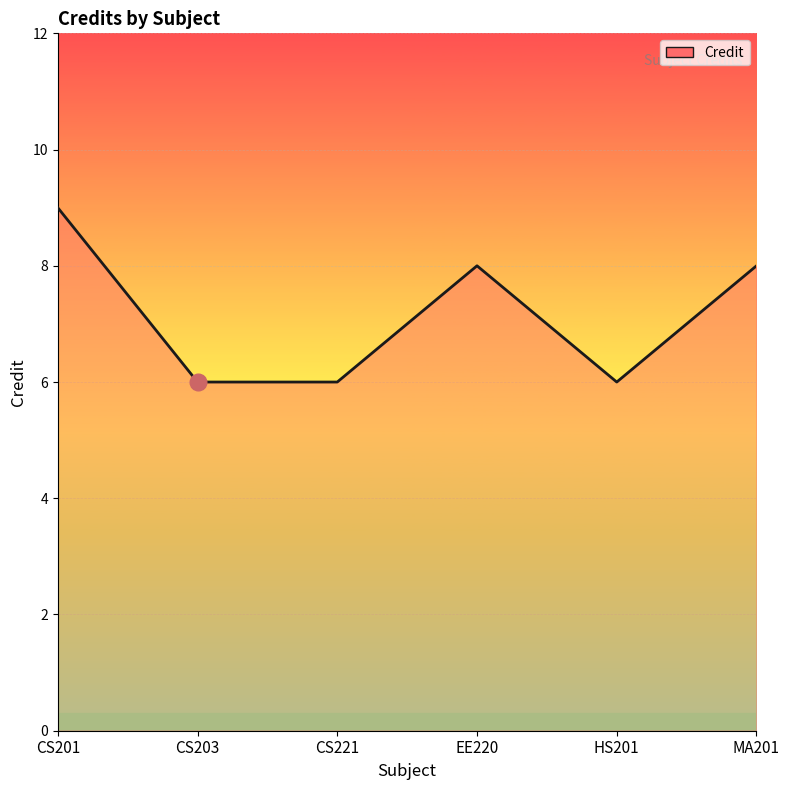

What is the ratio of the value at CS201 to the value at EE220?

1.1